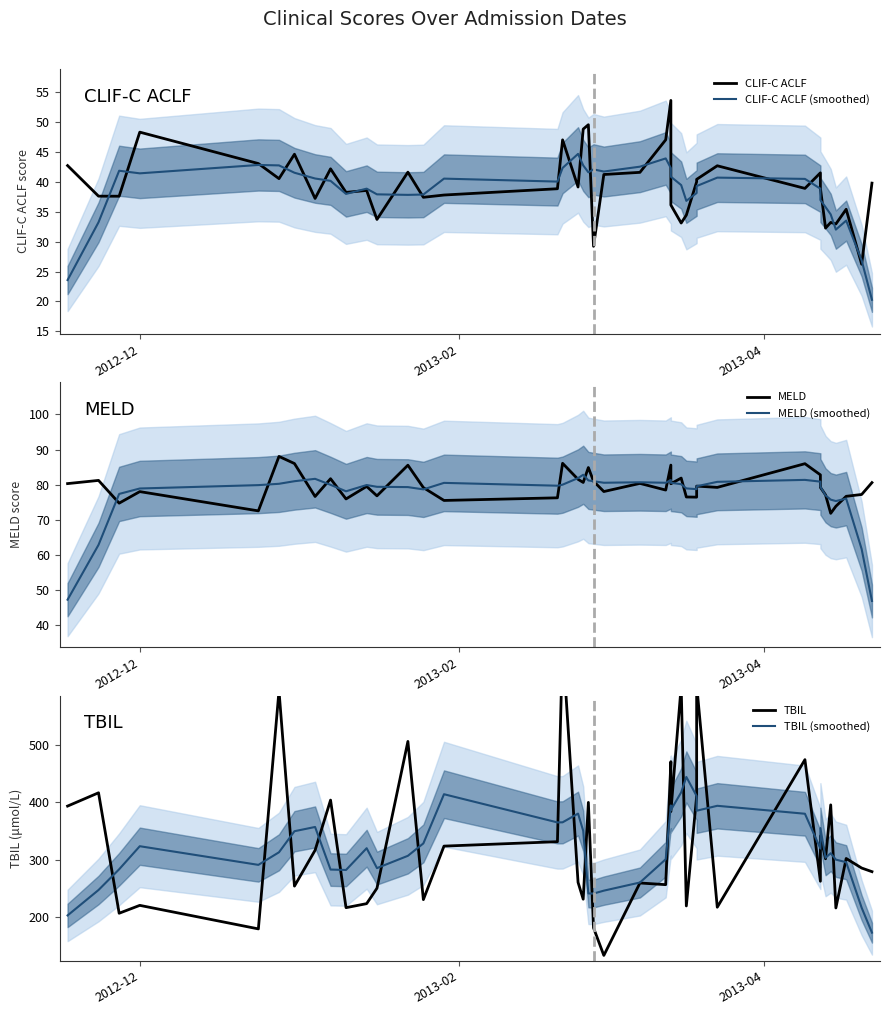

What is the difference between the second highest and second lowest values in the MELD series?

13.5